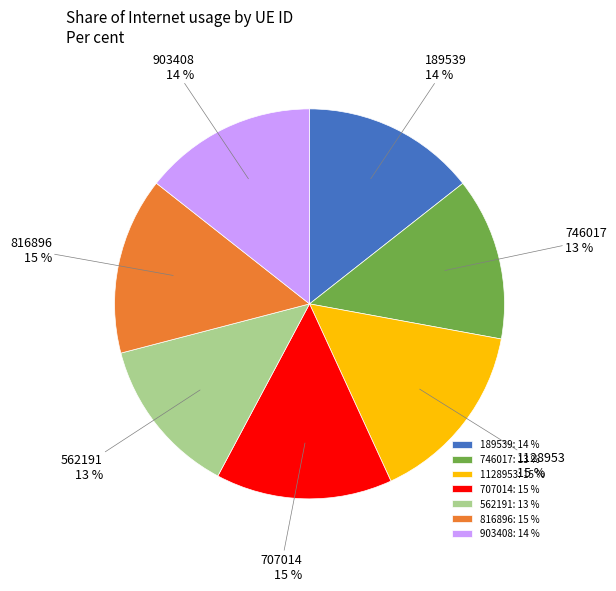

Between 903408 and 746017, which is larger?

903408